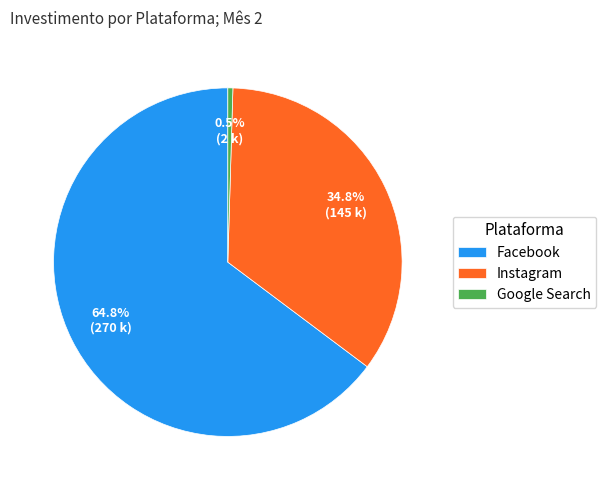

To the nearest percent, what is the difference between the largest and smallest slice percentages?

64%